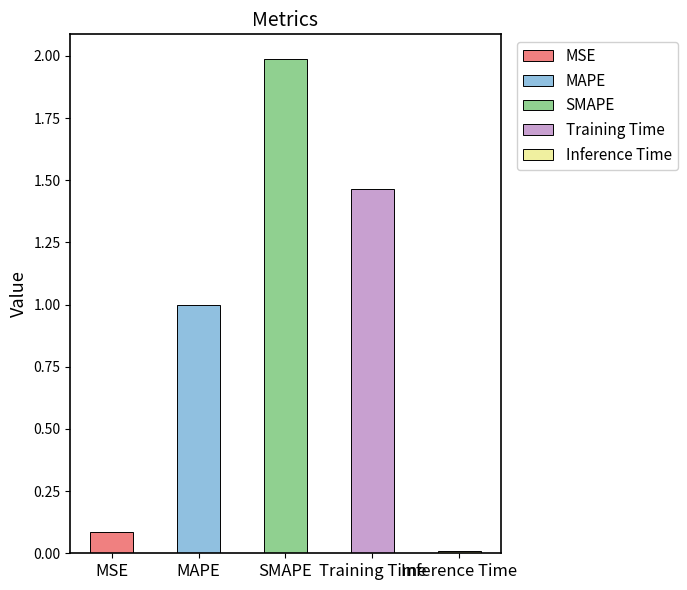

What is the label of the 3rd bar from the left?

SMAPE